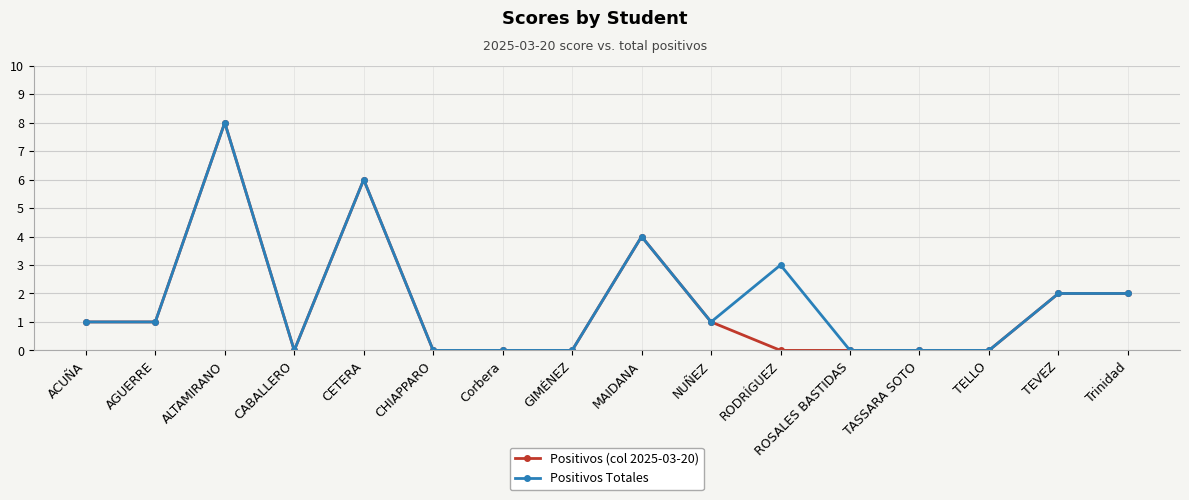

Count the number of categories in the chart.

16